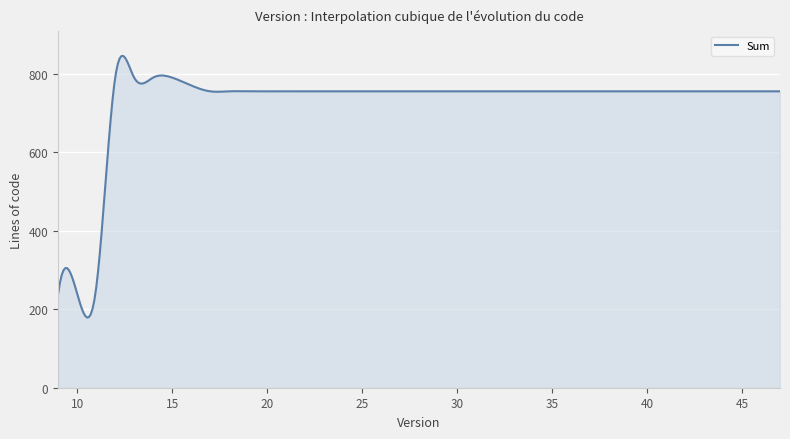

What is the maximum value shown in the chart?

846.2